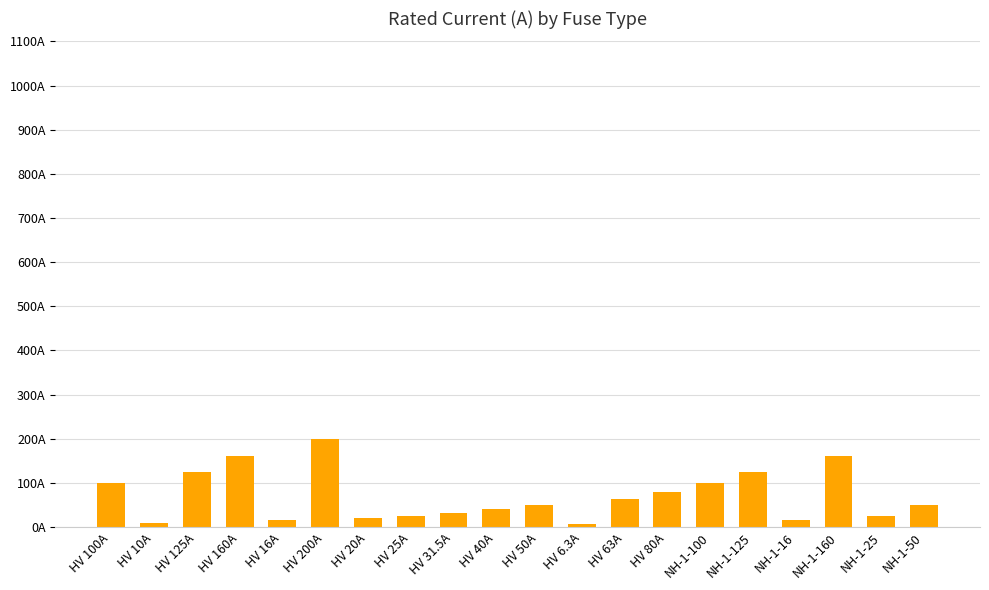

Which label corresponds to the largest value in the chart?

HV 200A